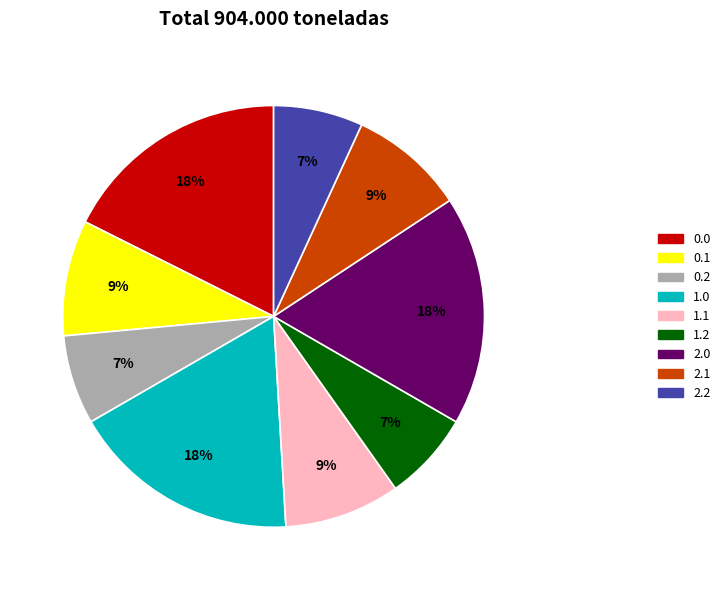

Do 0.2 and 2.2 together represent more than half of the pie?

No